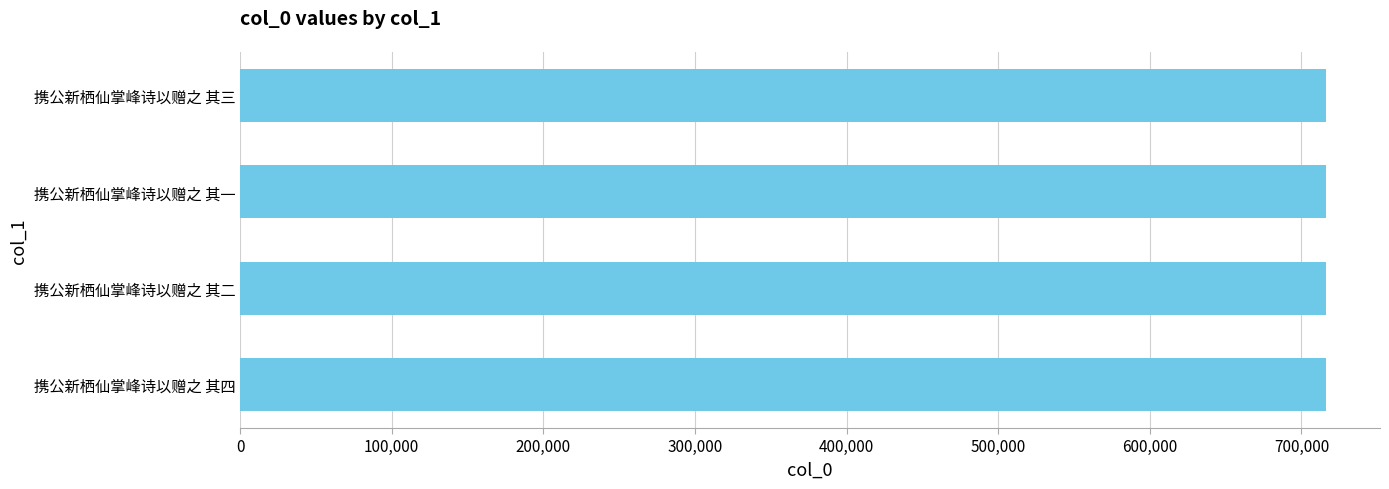

Count the number of categories in the chart.

4